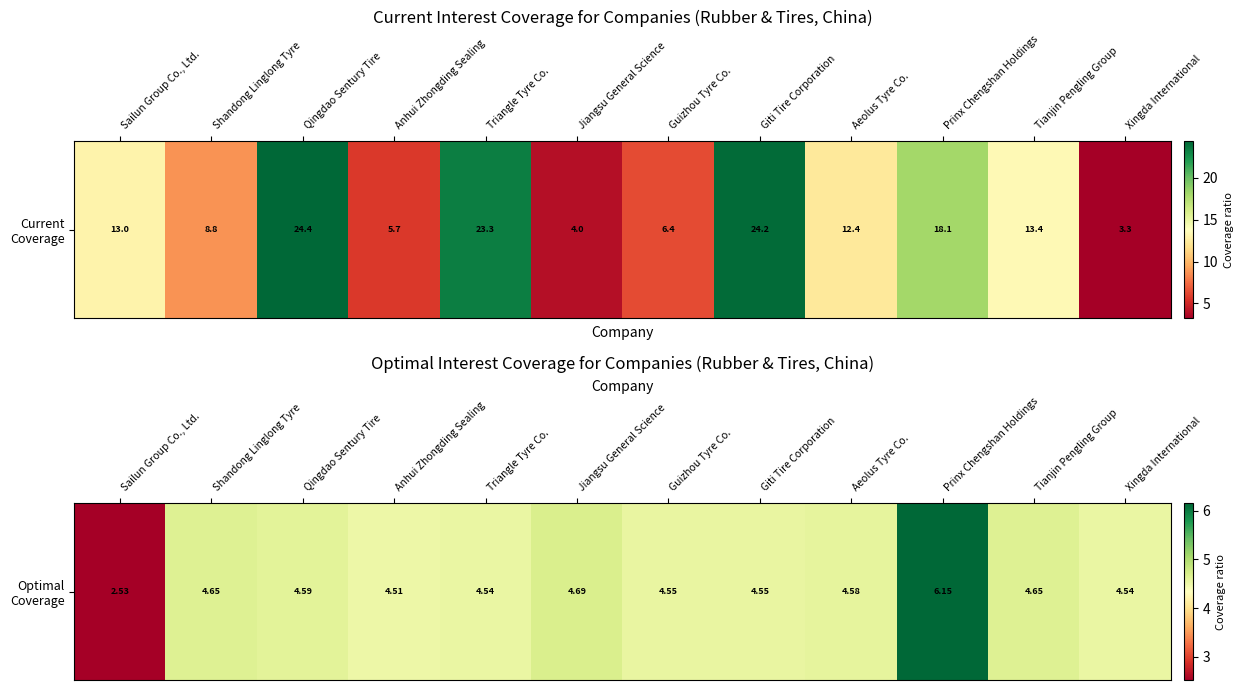

Where does the data first go above 4?

Shandong Linglong Tyre